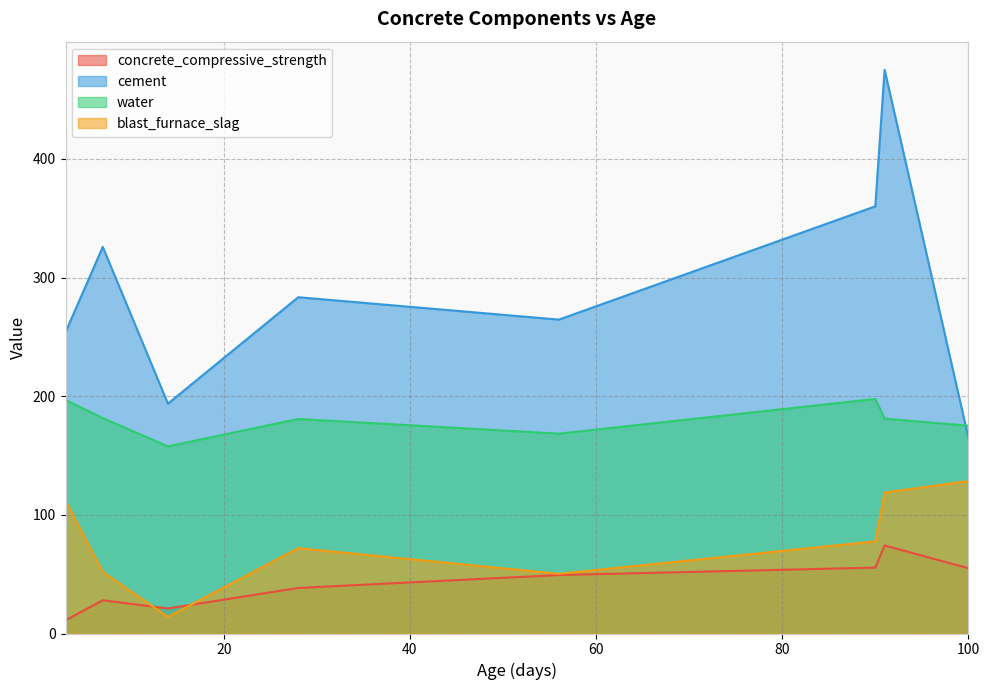

Which series has the largest total across all categories?

cement